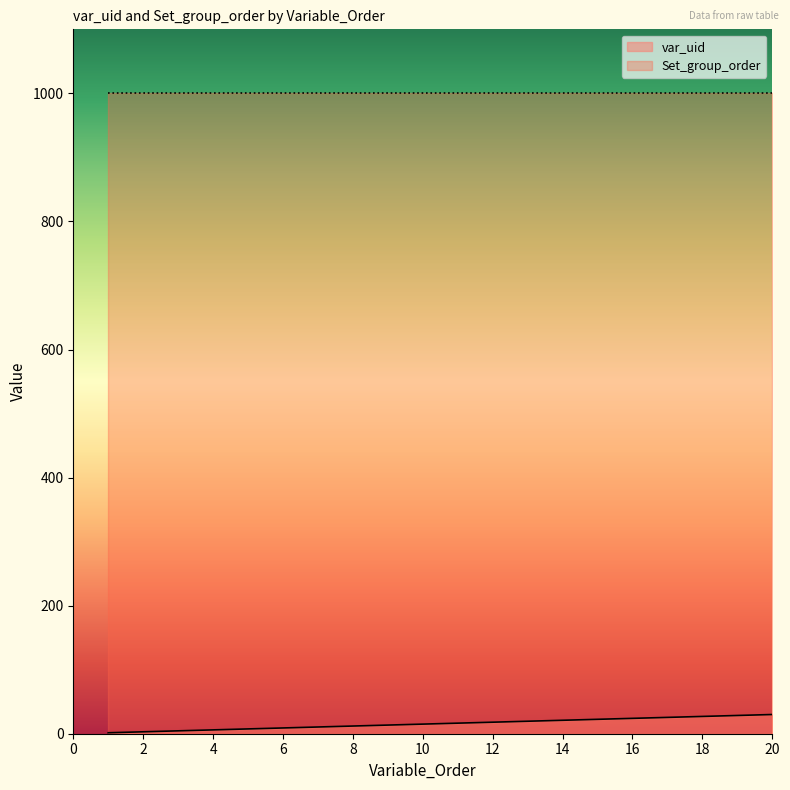

What is the difference between the values at 19 and 7?

18.0